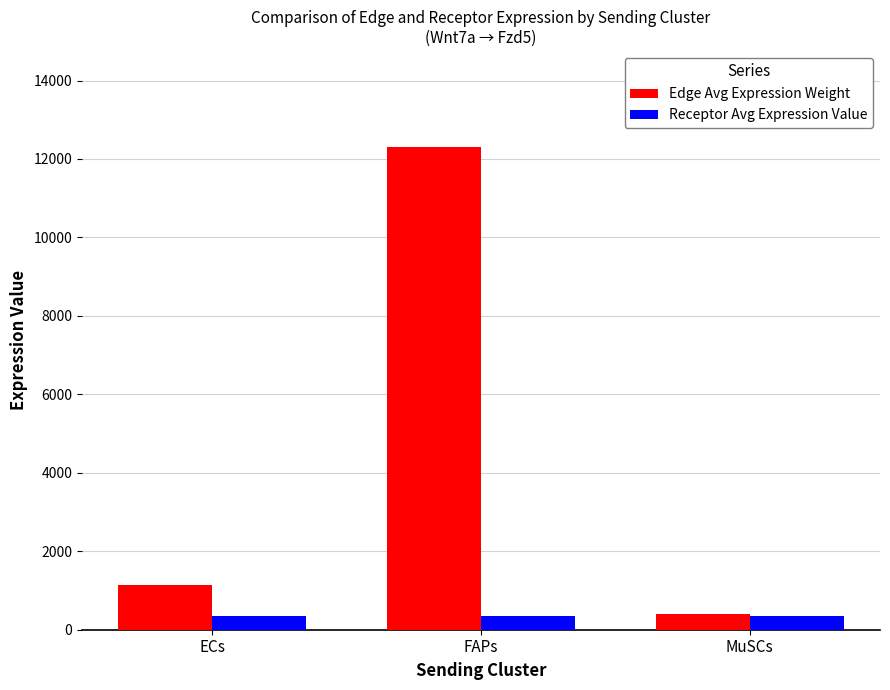

What is the value of the Receptor Avg Expression Value bar at the 2nd from the left?

344.5